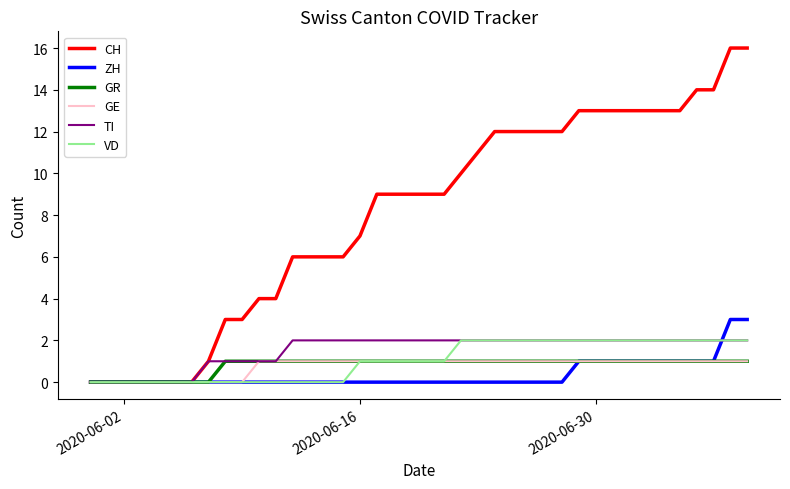

Which series has the largest total across all categories?

CH